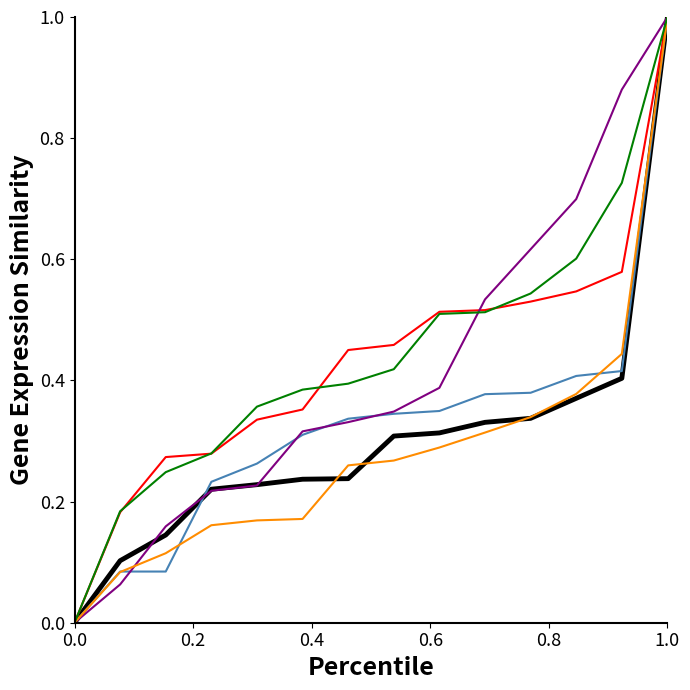

Is this an area chart (filled region under the line)?

No